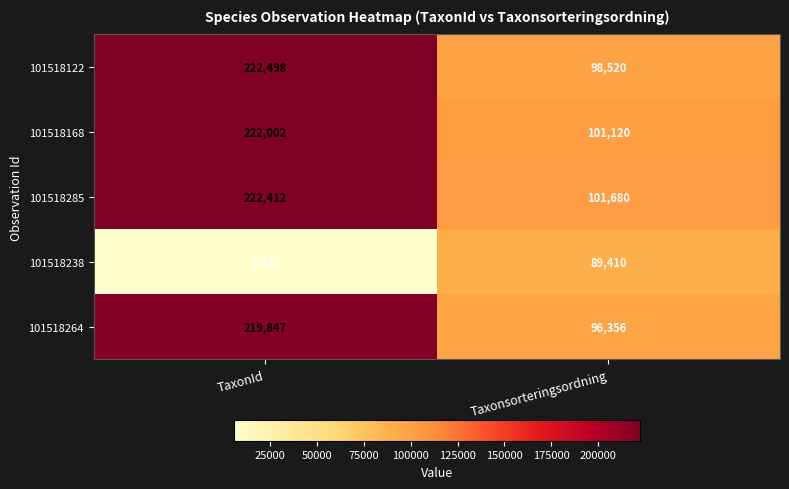

Reading left to right, list all the values displayed in this chart.

101518122: 222498	98520
101518168: 222002	101120
101518285: 222412	101680
101518238: 5432	89410
101518264: 219847	96356